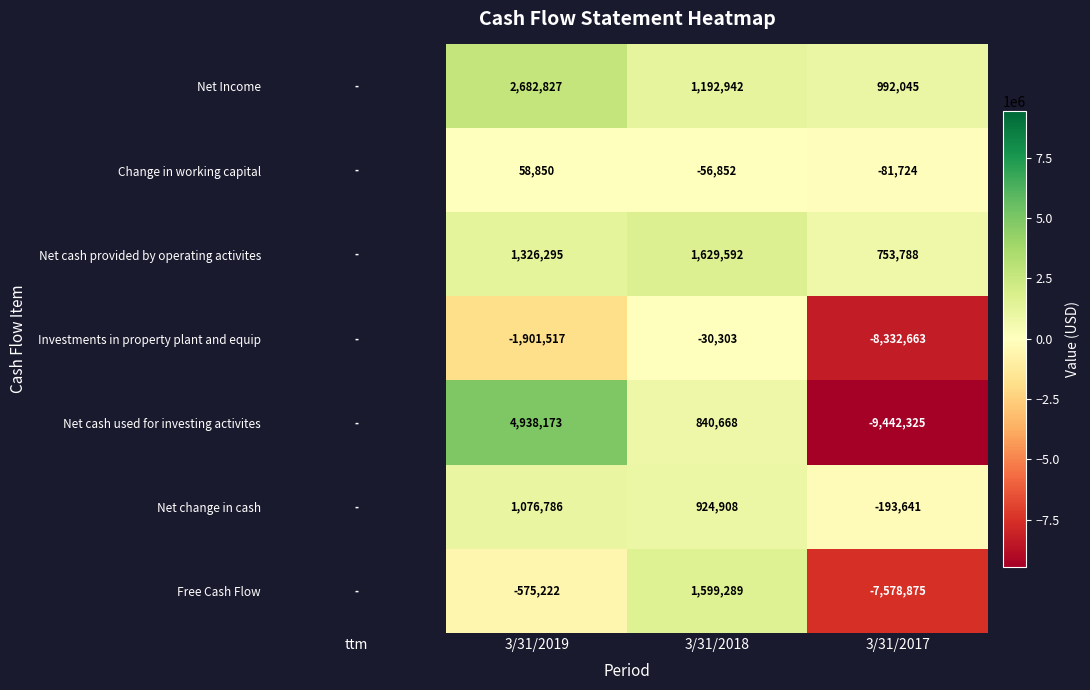

What is the smallest value displayed?

-9442325.0